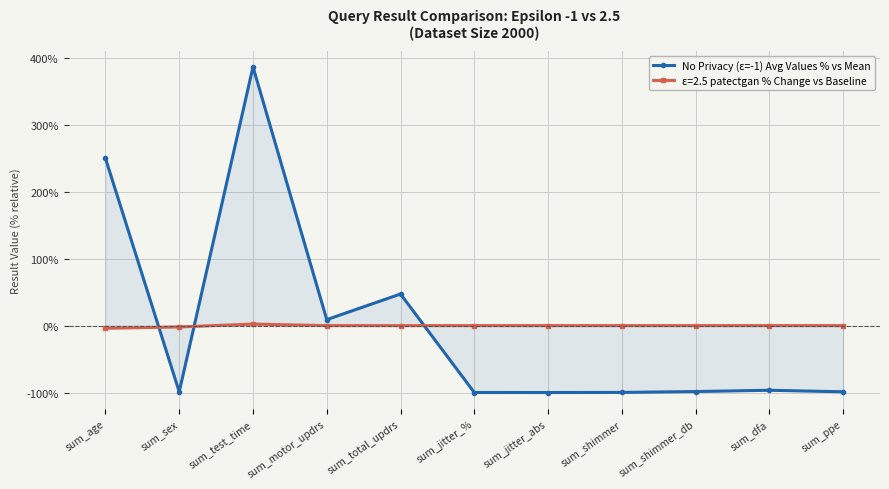

What position from the left is sum_total_updrs?

5